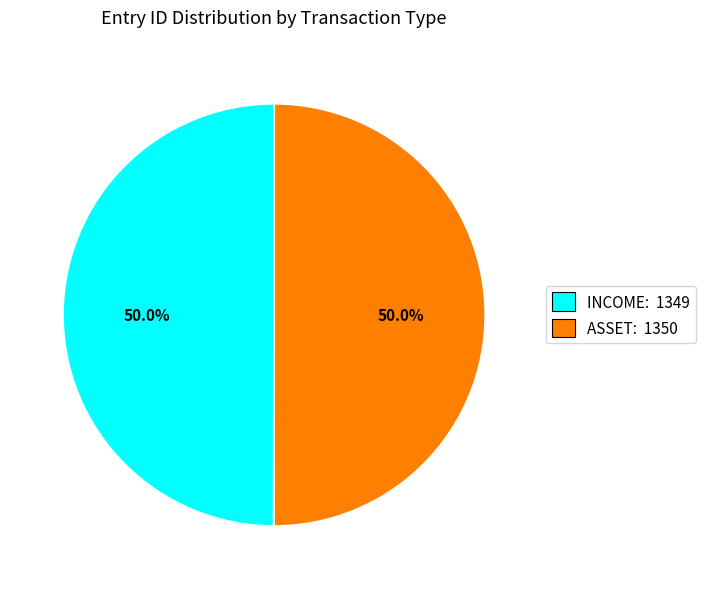

Combined, do INCOME and ASSET account for over 50%?

Yes